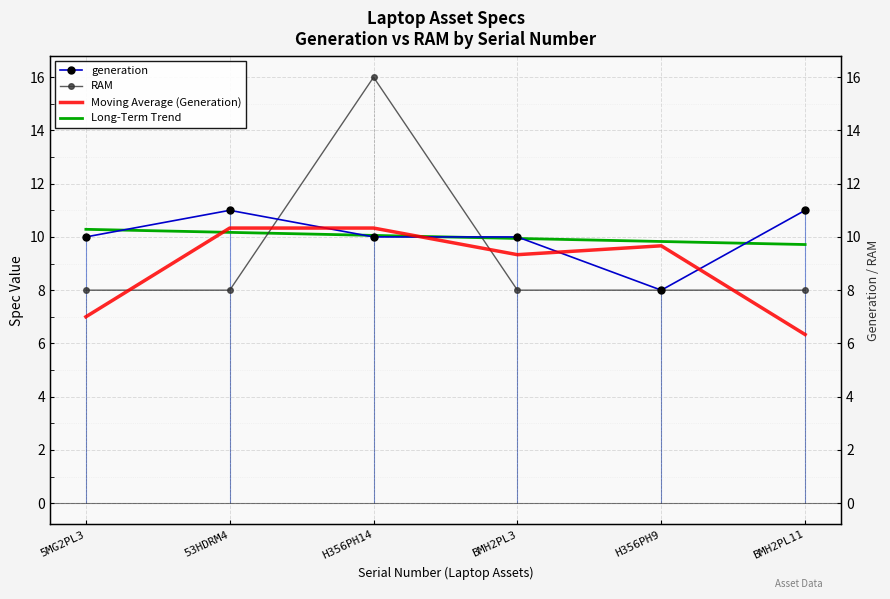

Reading left to right, transcribe all the data shown in this chart.

generation: 5MG2PL3=10.0	53HDRM4=11.0	H356PH14=10.0	BMH2PL3=10.0	H356PH9=8.0	BMH2PL11=11.0
RAM: 5MG2PL3=8.0	53HDRM4=8.0	H356PH14=16.0	BMH2PL3=8.0	H356PH9=8.0	BMH2PL11=8.0
Moving Average (Generation): 5MG2PL3=7.0	53HDRM4=10.3	H356PH14=10.3	BMH2PL3=9.3	H356PH9=9.7	BMH2PL11=6.3
Long-Term Trend: 5MG2PL3=10.3	53HDRM4=10.2	H356PH14=10.1	BMH2PL3=9.9	H356PH9=9.8	BMH2PL11=9.7